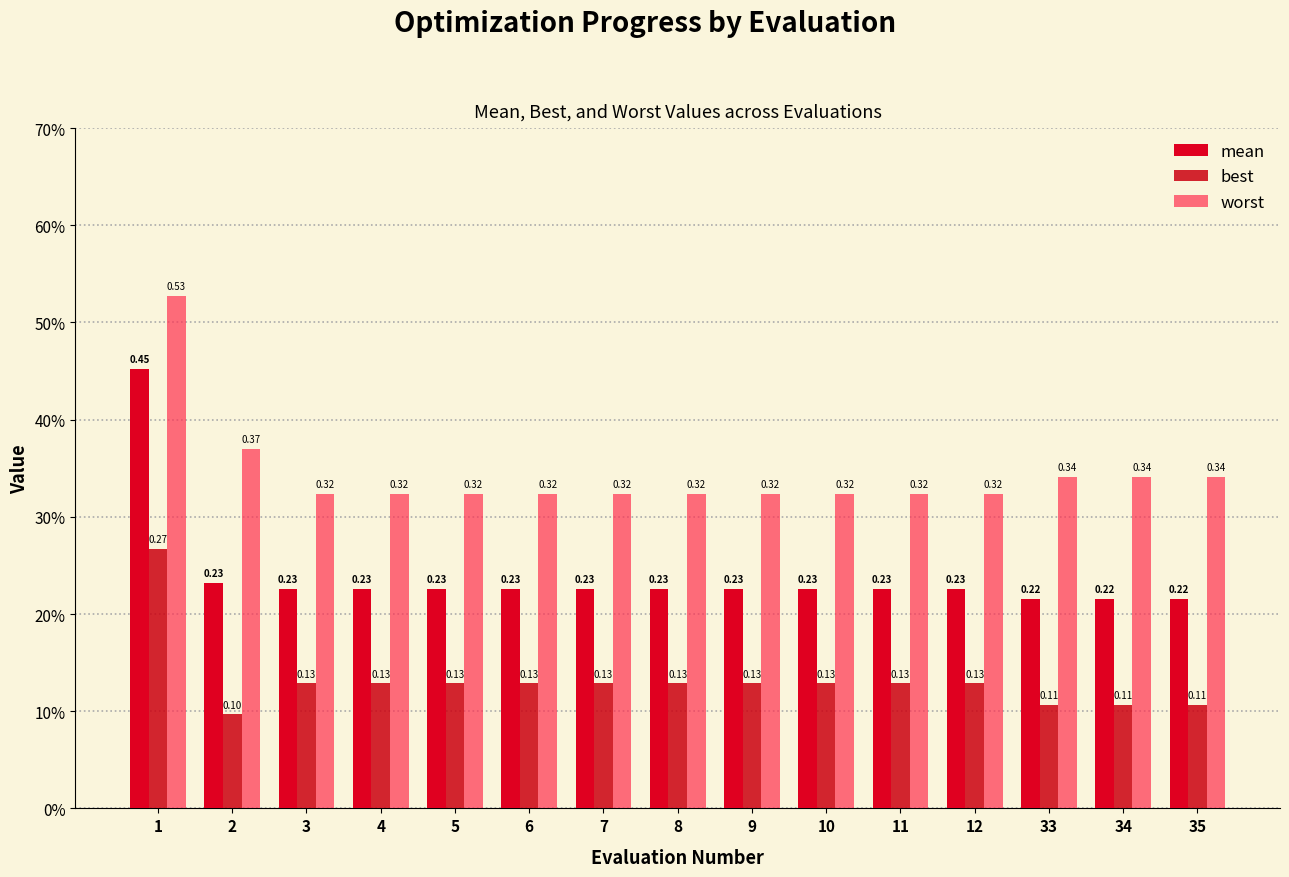

What is the minimum value for mean?

0.2